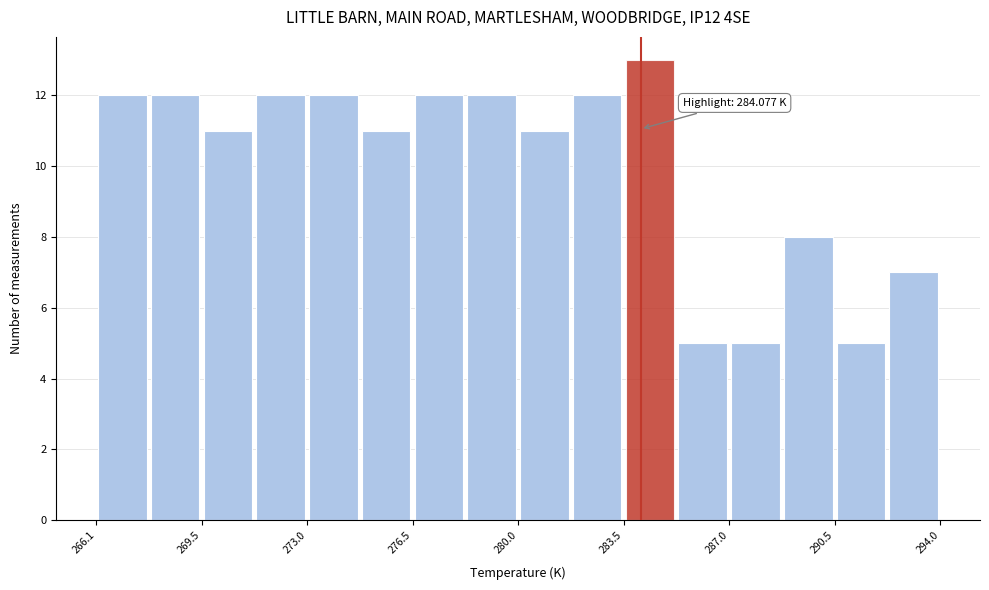

Read against the x-axis, roughly where is the centre of the tallest bar?

284.5